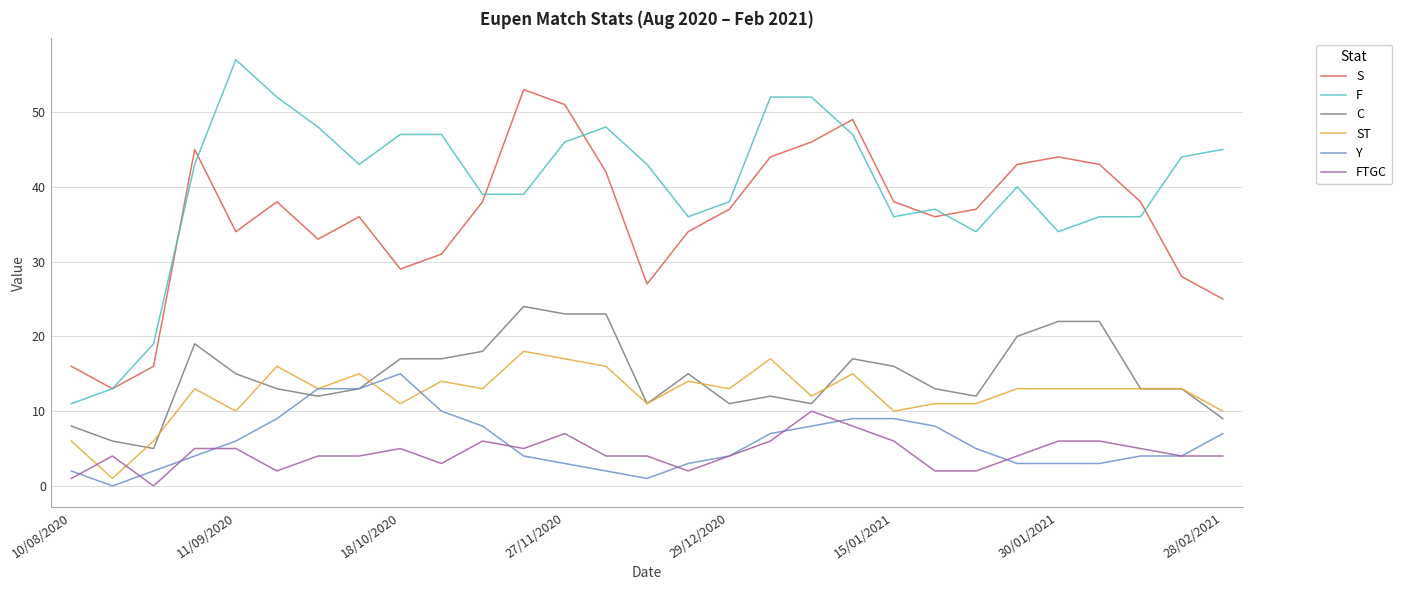

True or false: F and Y cross at least once.

False